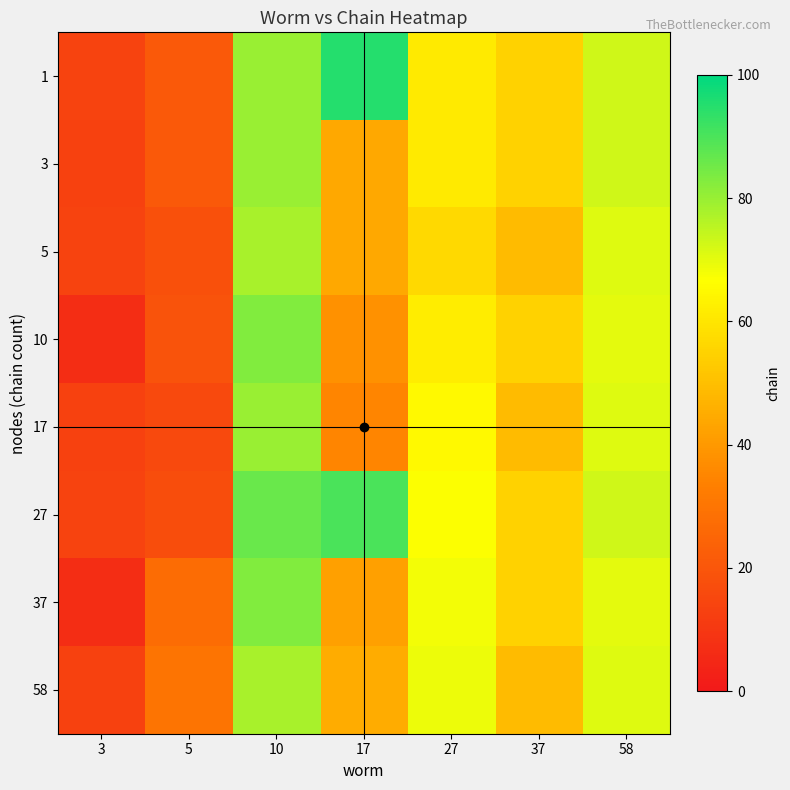

Reading left to right, list all the values displayed in this chart.

1: 3=14	5=21	10=80	17=95	27=61	37=55	58=73
3: 3=13	5=21	10=80	17=44	27=61	37=55	58=73
5: 3=14	5=18	10=78	17=44	27=57	37=49	58=71
10: 3=7	5=19	10=83	17=38	27=62	37=55	58=70
17: 3=13	5=16	10=80	17=35	27=65	37=49	58=71
27: 3=14	5=17	10=86	17=90	27=67	37=55	58=73
37: 3=7	5=27	10=83	17=42	27=68	37=55	58=70
58: 3=13	5=30	10=78	17=45	27=69	37=49	58=71